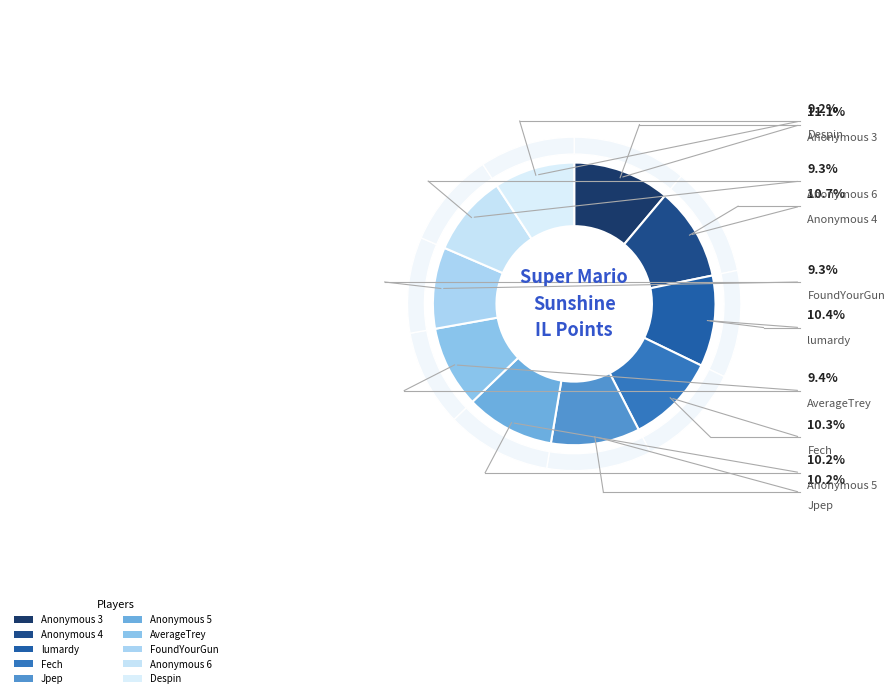

Approximately how many times larger is the value at Anonymous 5 compared to FoundYourGun?

1.1